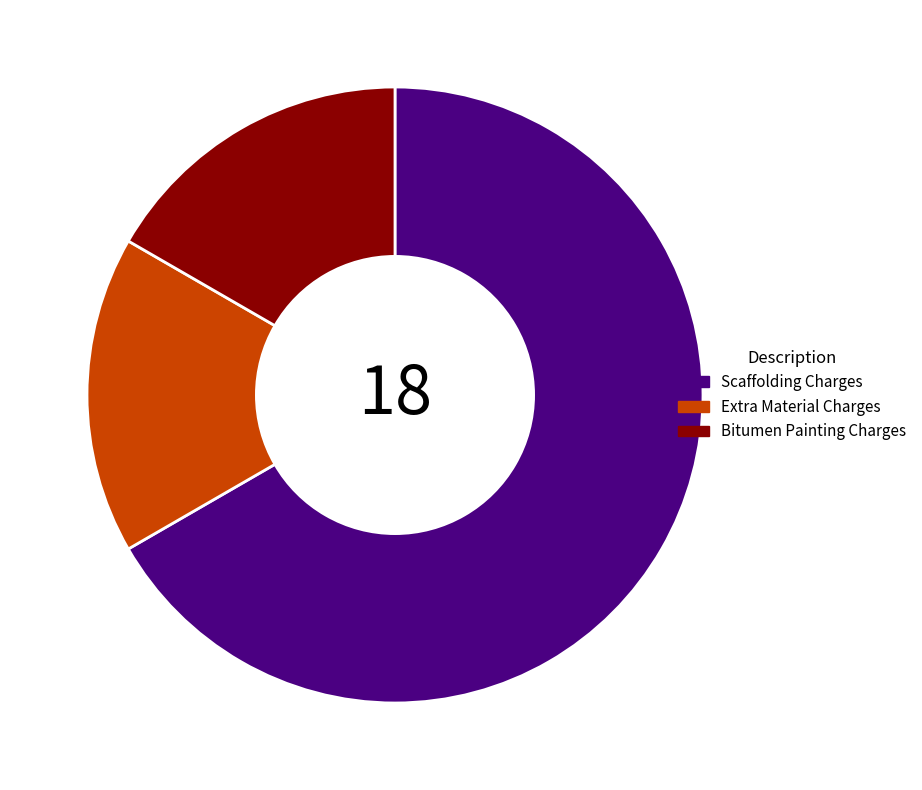

The Bitumen Painting Charges slice represents 22% of the pie. True or false?

False